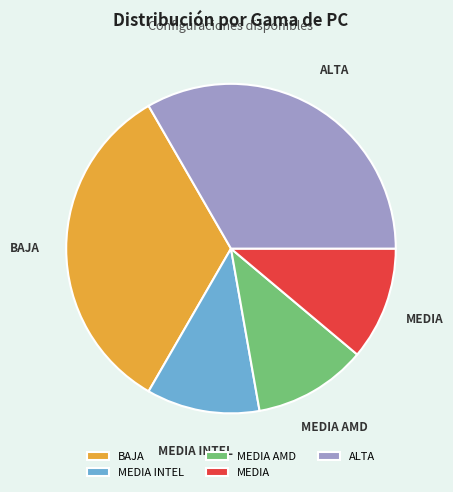

Combined, do BAJA and MEDIA AMD account for over 50%?

No